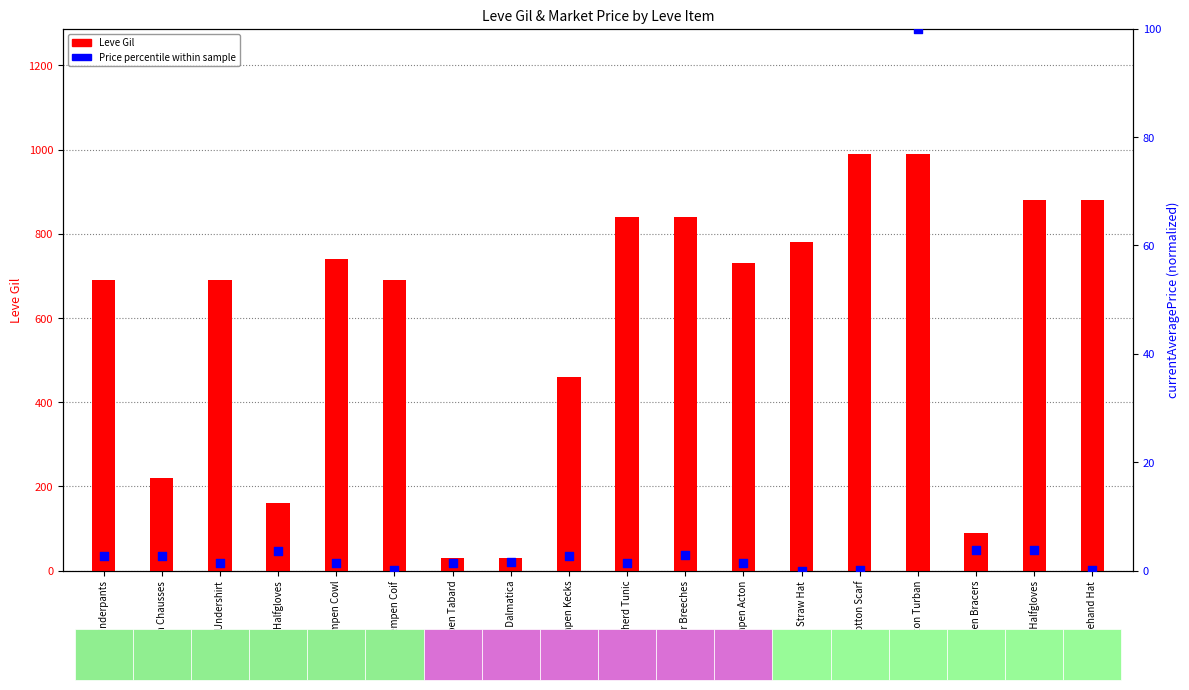

Is the value of Leve Gil at Stablehand Hat greater than the value of Price Percentile at Hempen Cowl?

Yes